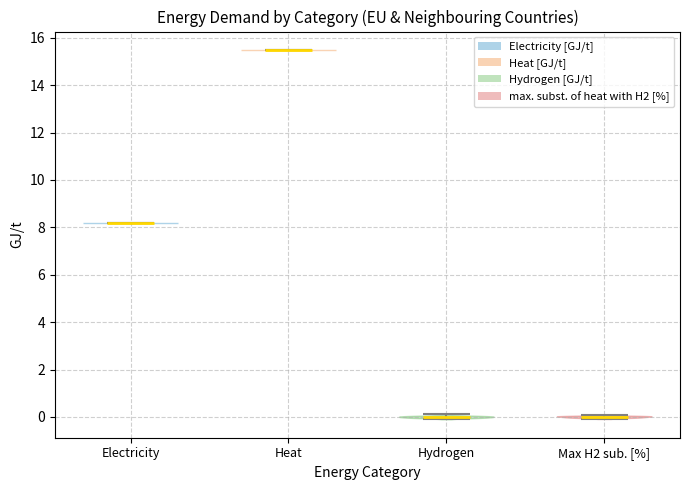

Reading left to right, read every violin against the y-axis: where its median line is, and the lowest and highest points it reaches. The values are not printed on the chart, so give them approximately, as read against the axis.

Electricity: median line 8.2, lowest point 8.2, highest point 8.2
Heat: median line 15.4, lowest point 15.4, highest point 15.4
Hydrogen: median line 0.0, lowest point 0.0, highest point 0.2
Max H2 sub. [%]: median line 0.0, lowest point 0.0, highest point 0.0